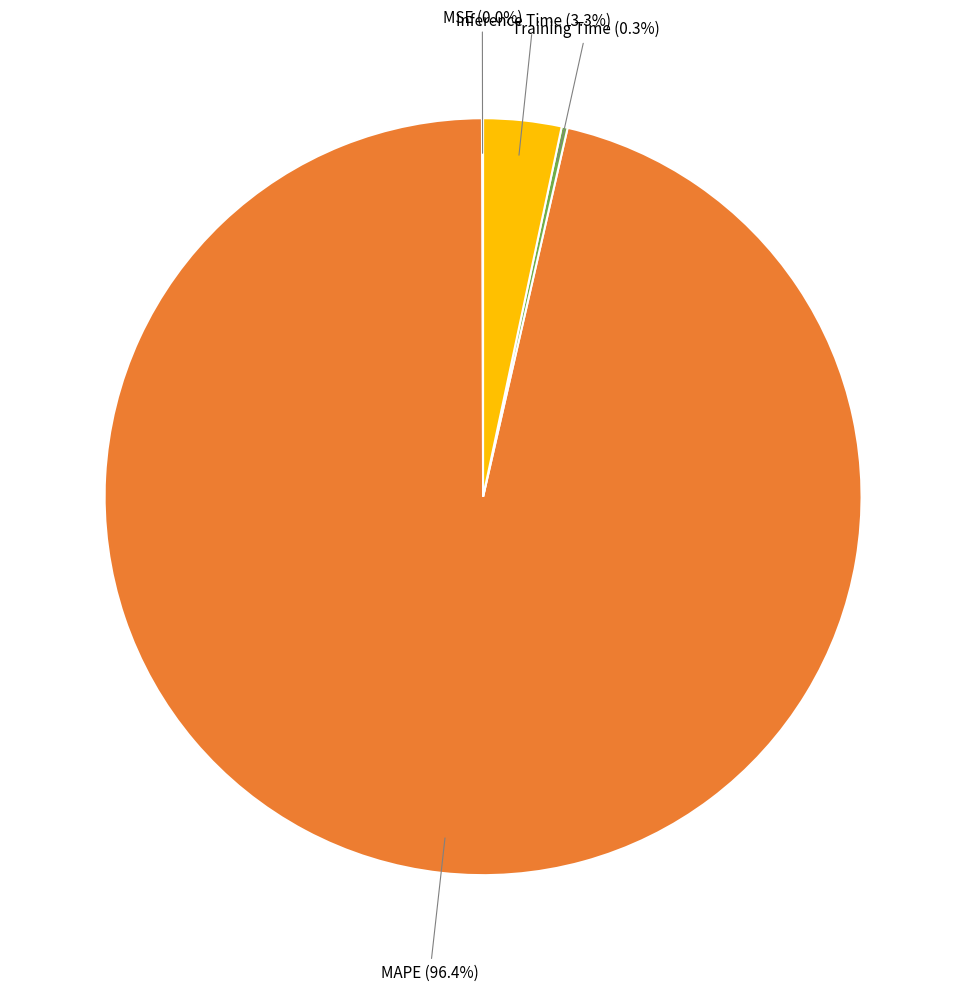

Is there any slice that represents more than half of the pie?

Yes